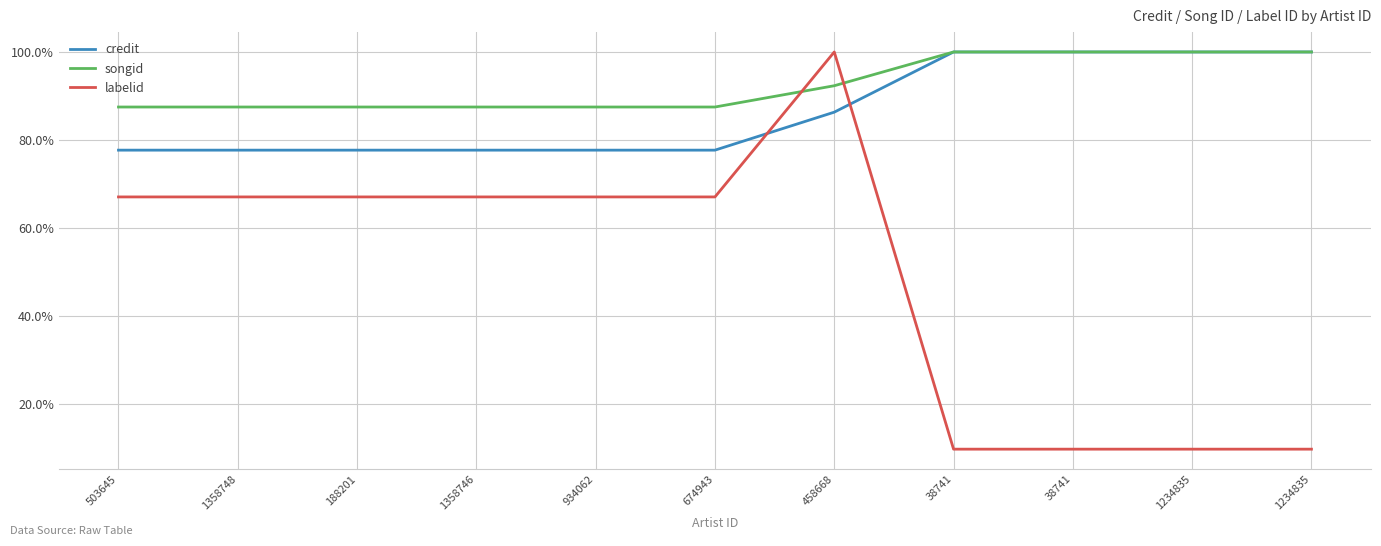

Which series has the largest total across all categories?

songid